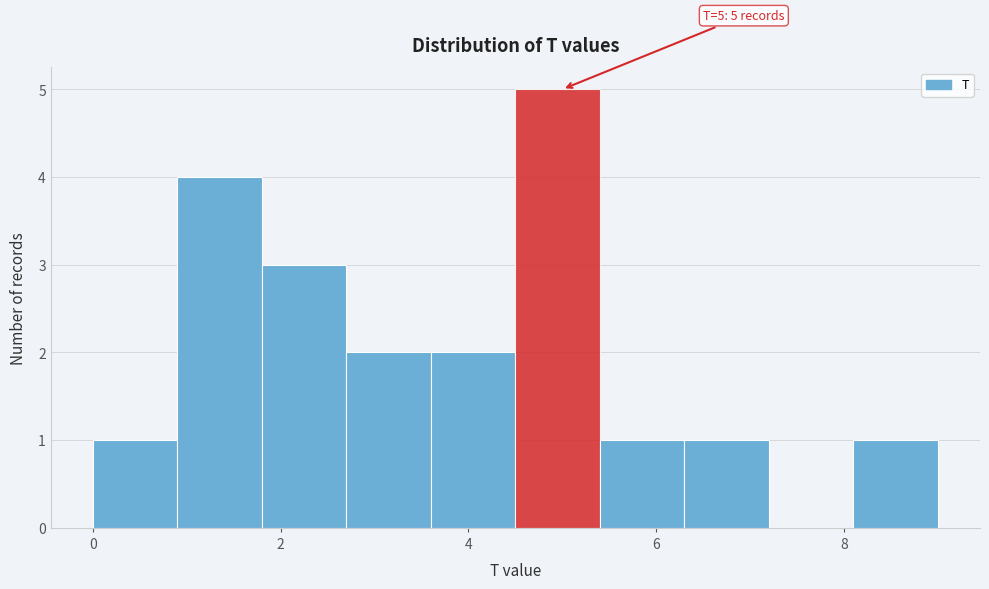

Which range on the x-axis has the tallest bar?

4.5 to 5.4